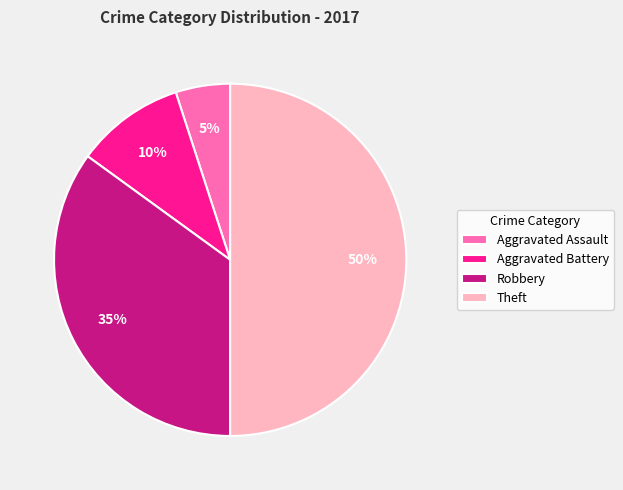

Is the sum of Robbery and Aggravated Assault greater than half?

No